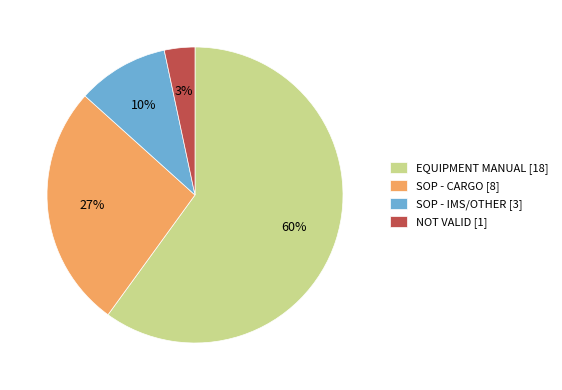

Rank the categories by value from highest to lowest.

EQUIPMENT MANUAL [18], SOP - CARGO [8], SOP - IMS/OTHER [3], NOT VALID [1]